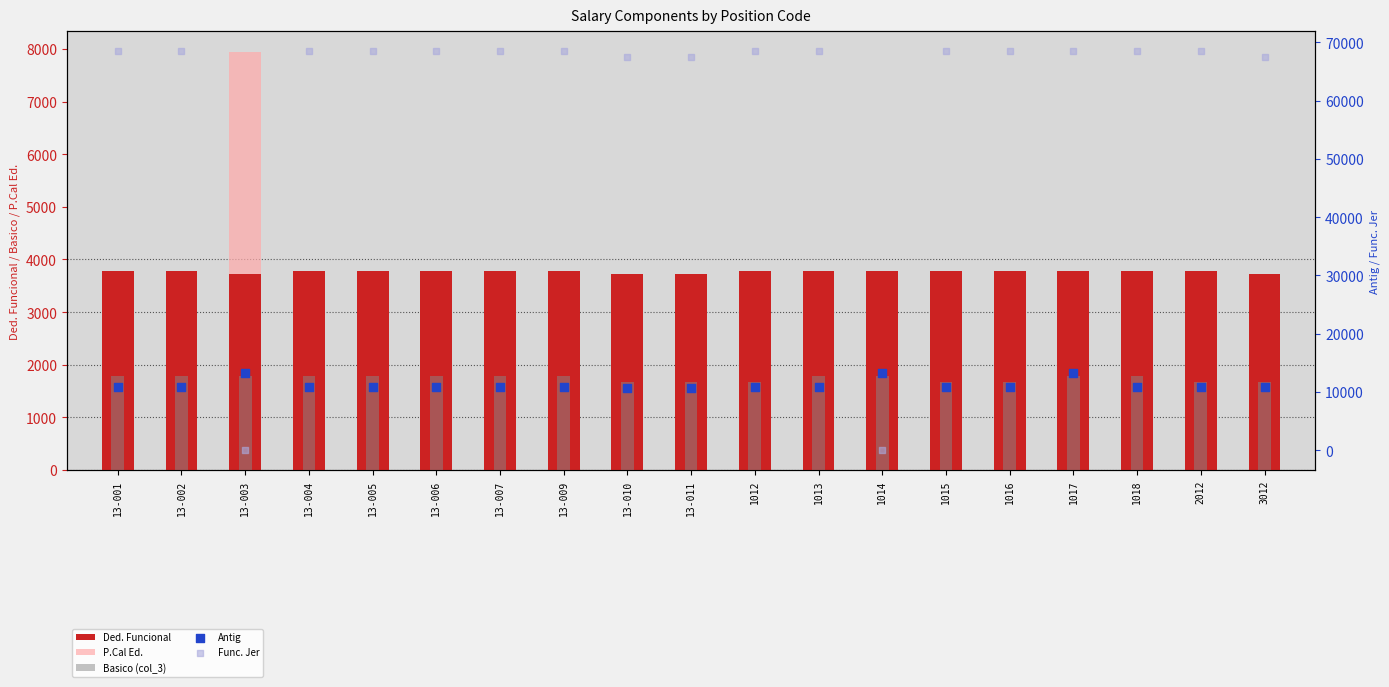

Which series reaches the maximum Y coordinate?

Func. Jer